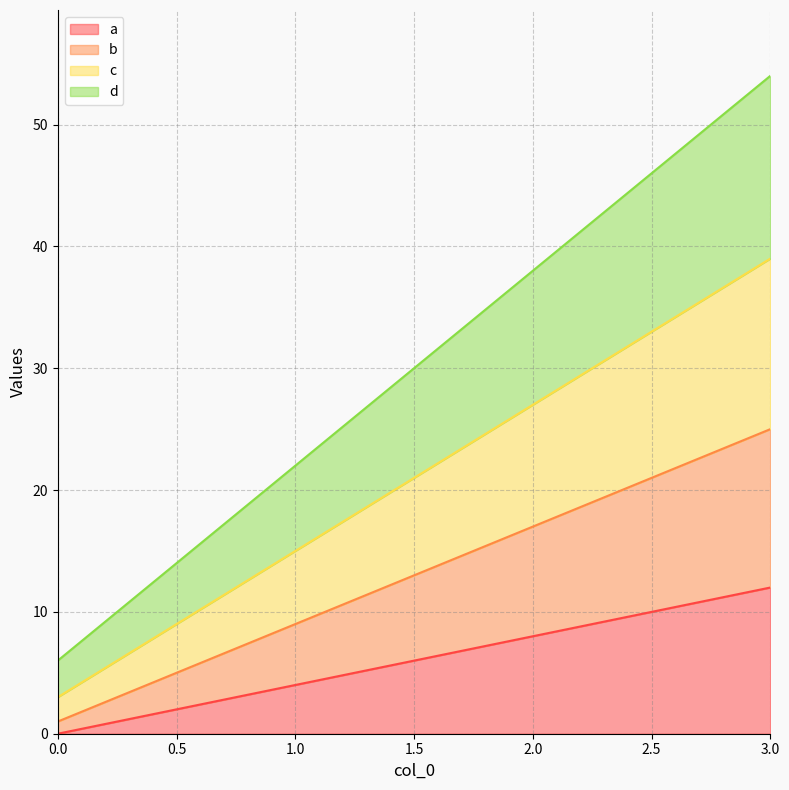

Reading left to right, what are all the values shown in this chart?

a: 0=0	1=4	2=8	3=12
b: 0=1	1=9	2=17	3=25
c: 0=3	1=15	2=27	3=39
d: 0=6	1=22	2=38	3=54